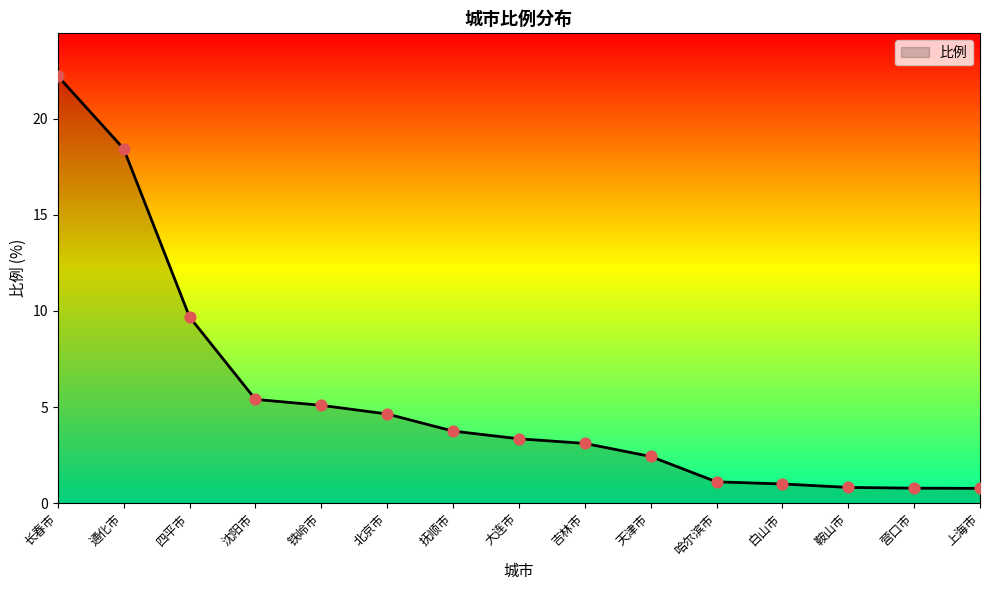

What is the change in value from 白山市 to 营口市?

-0.2